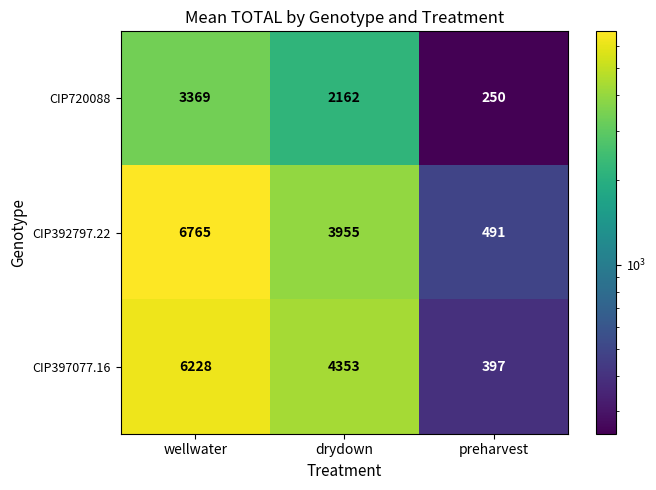

At how many categories does at least one series exceed 5303?

1